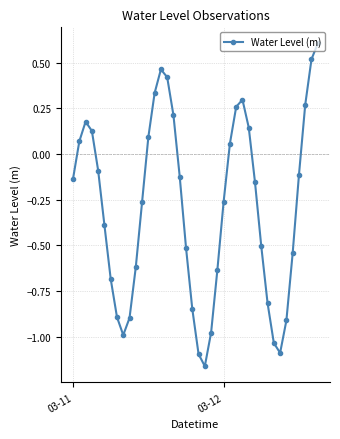

What is the value of the 7th point from the left?

-0.7